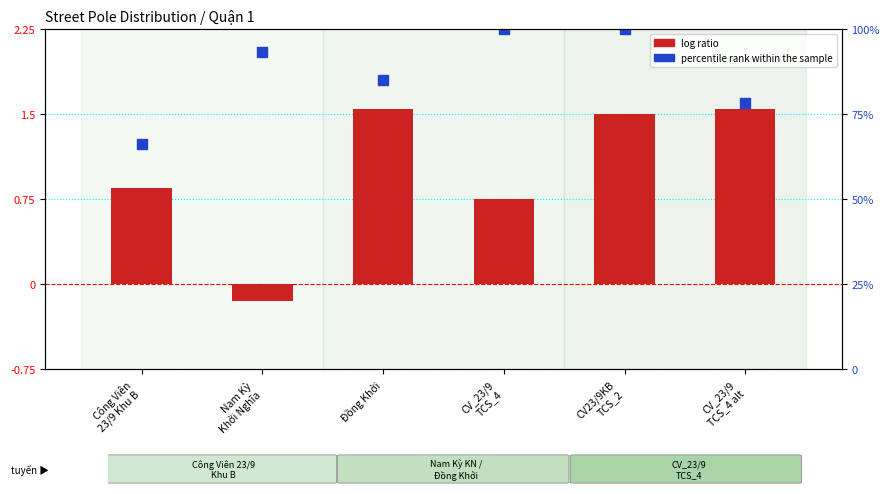

Which series has the largest total across all categories?

percentile rank within the sample